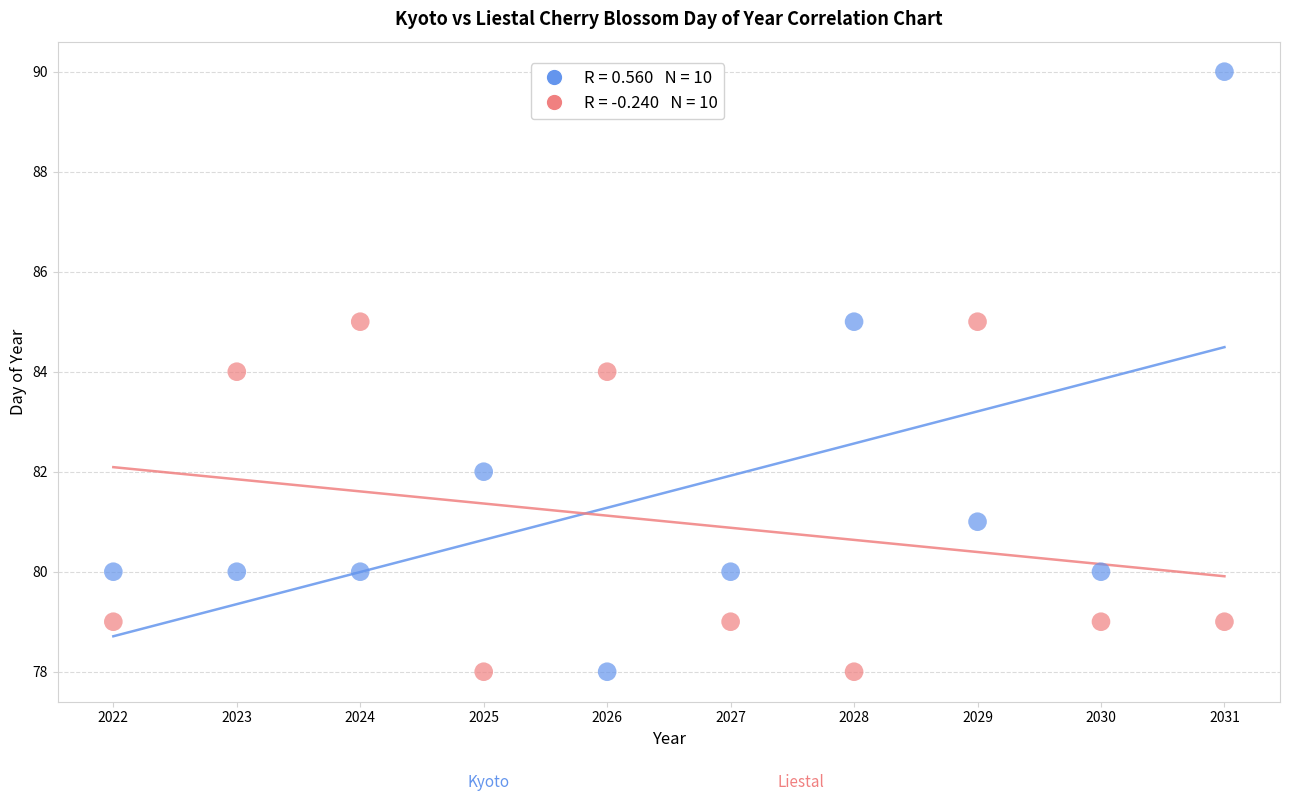

Across all data points, what is the range of Y values (max minus min)?

12